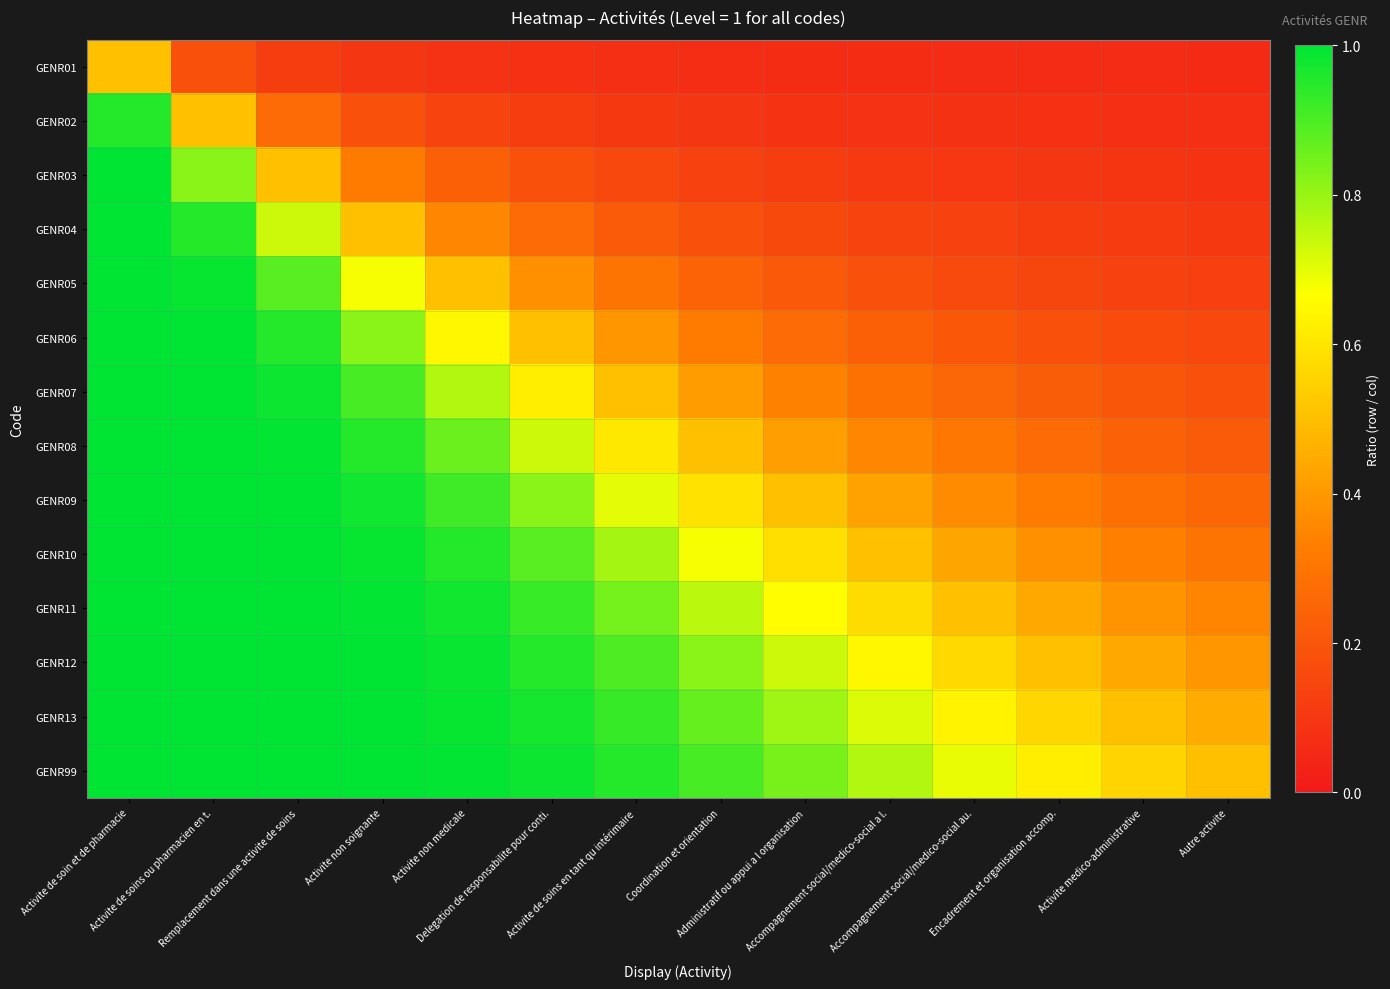

What is the total value across all series at Activite medico-administrative?

3.6